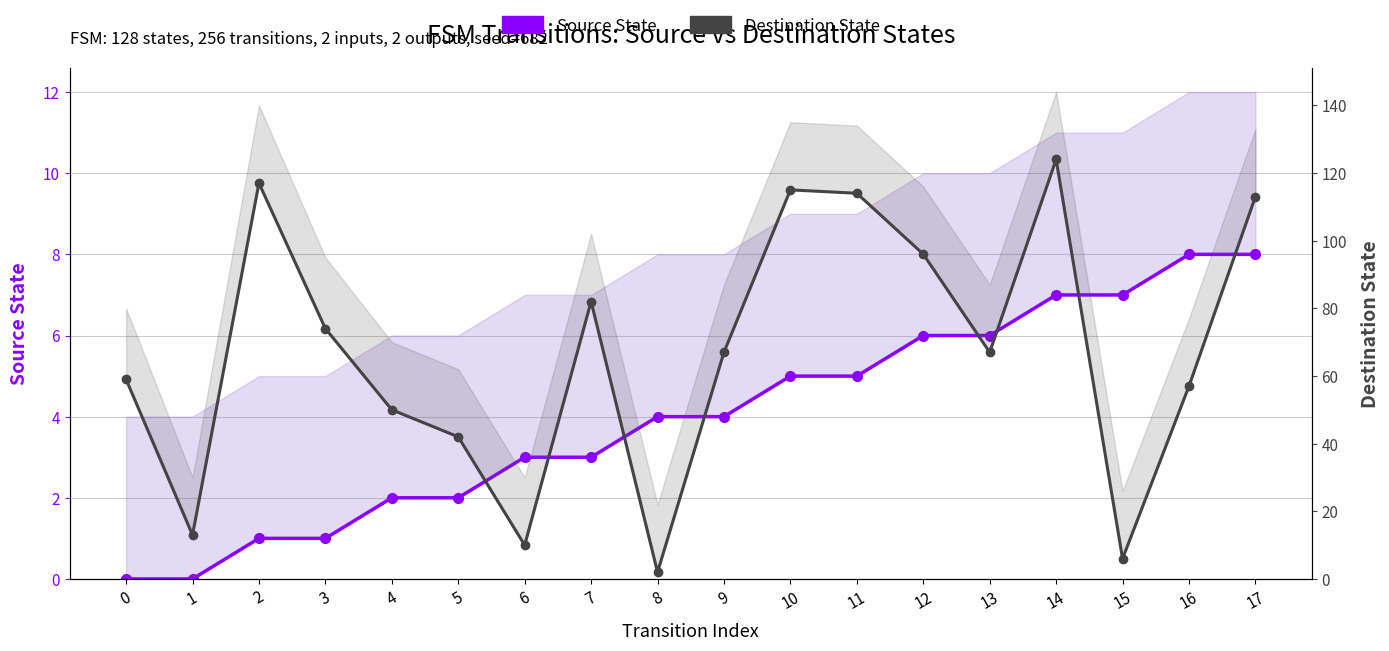

Which series changed the most between 1 and 9?

Destination State